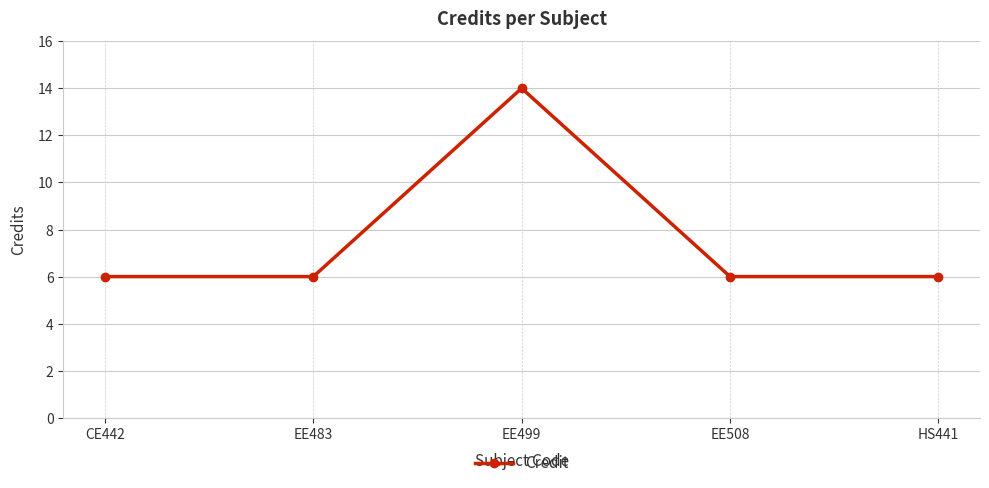

At which category does the data reach its first local peak?

EE499